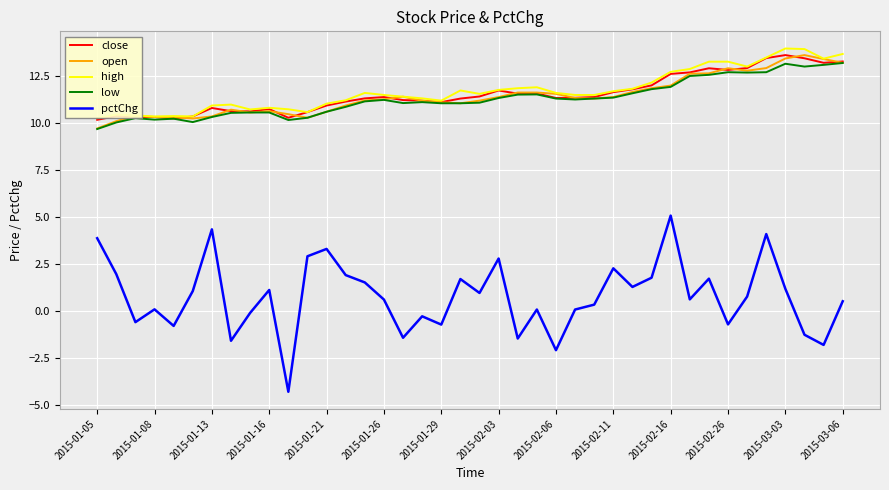

True or false: low and pctChg intersect in this chart.

False